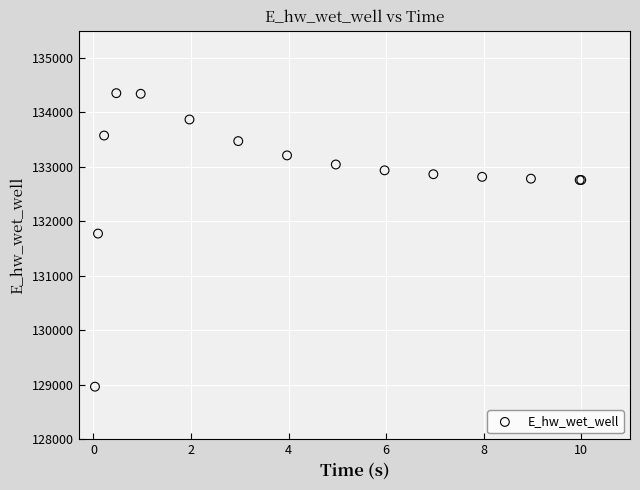

What Y value in the scatter plot is closest to 131661?

131777.9